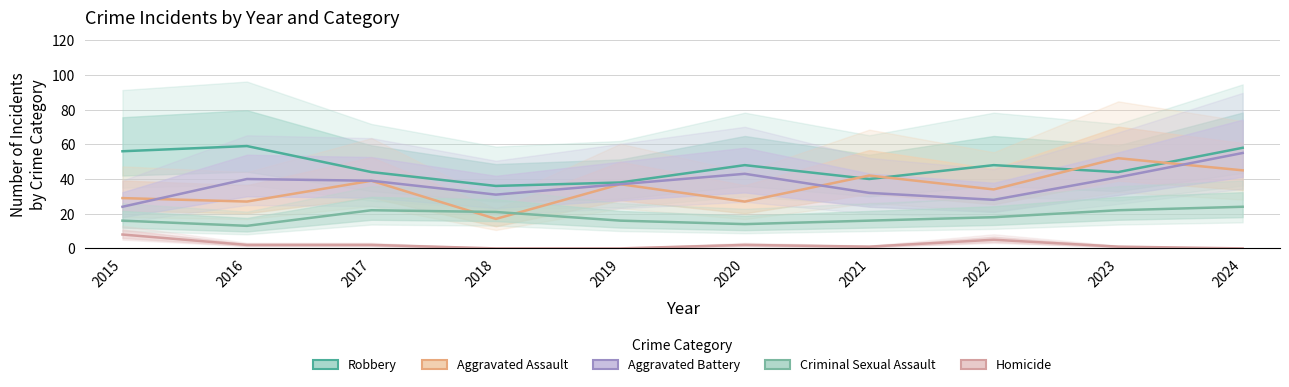

What is the maximum value for Aggravated Assault?

52